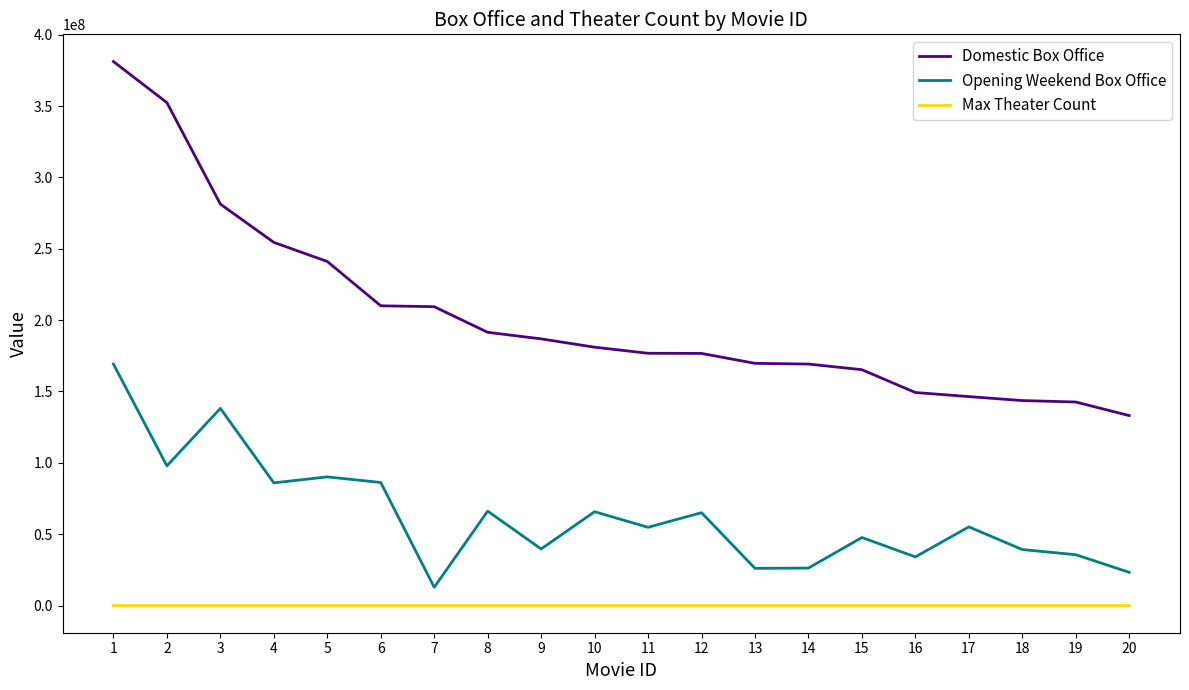

The Domestic Box Office series shows 254464305 at 4. True or false?

True